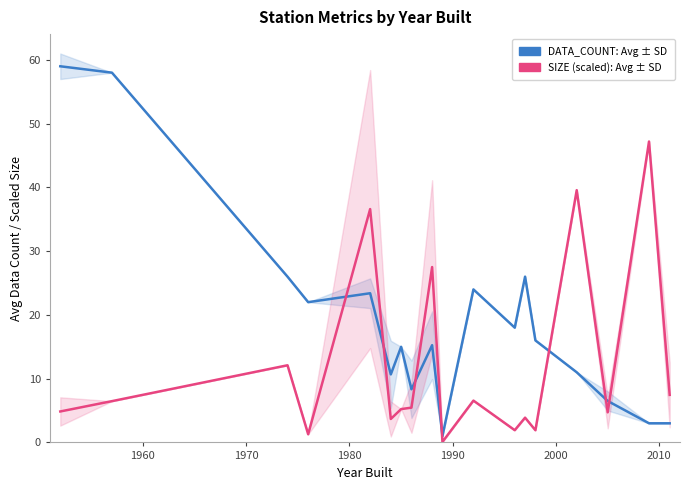

At how many categories does at least one series exceed 37?

4